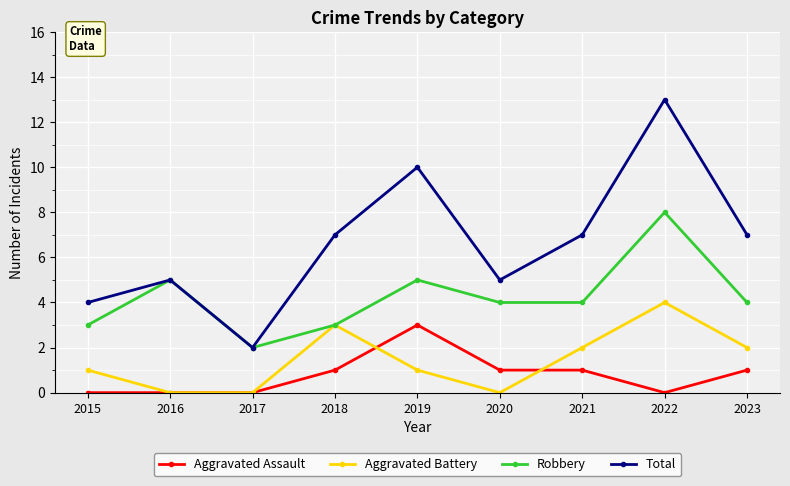

True or false: Total has more than 0 interior local peaks.

True